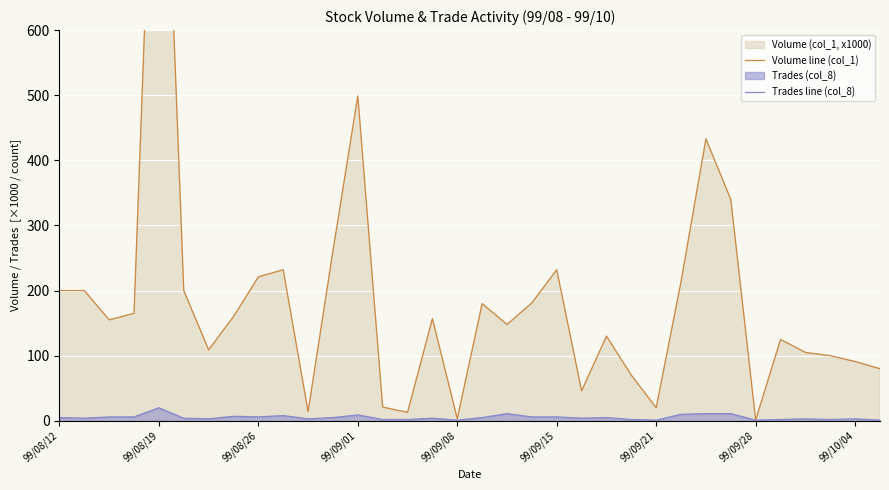

Rank the series by their average value, from highest to lowest.

Volume line (col_1), Trades line (col_8)